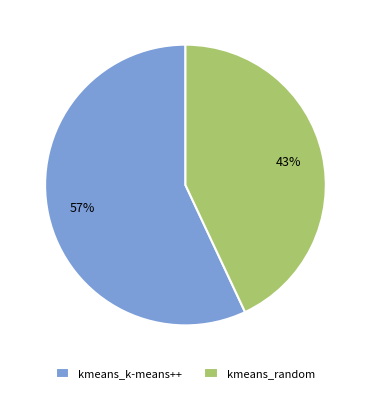

Is the sum of kmeans_k-means++ and kmeans_random greater than half?

Yes